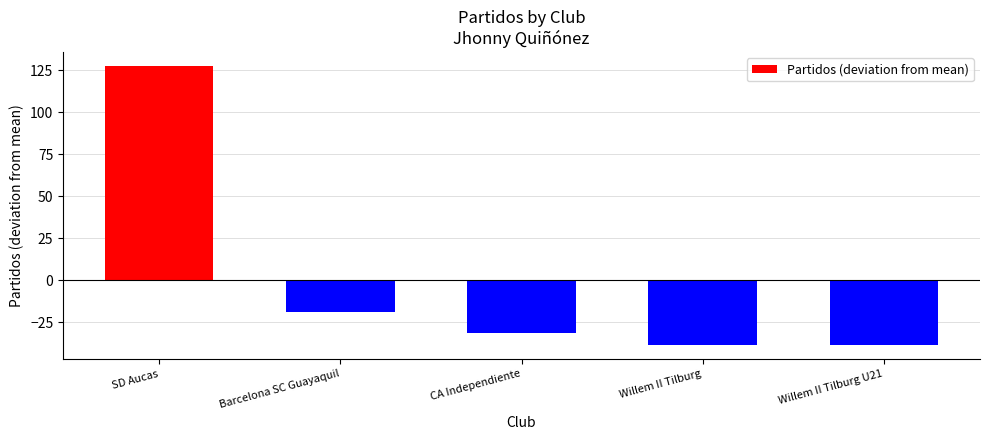

What is the smallest value displayed?

-38.6